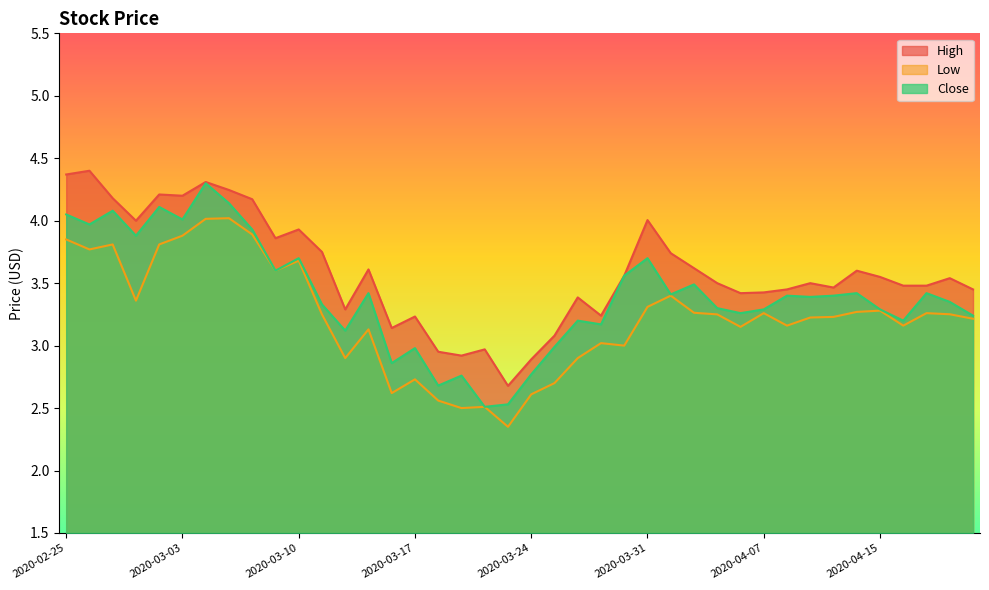

At which category is the sum across all series the highest?

2020-03-04